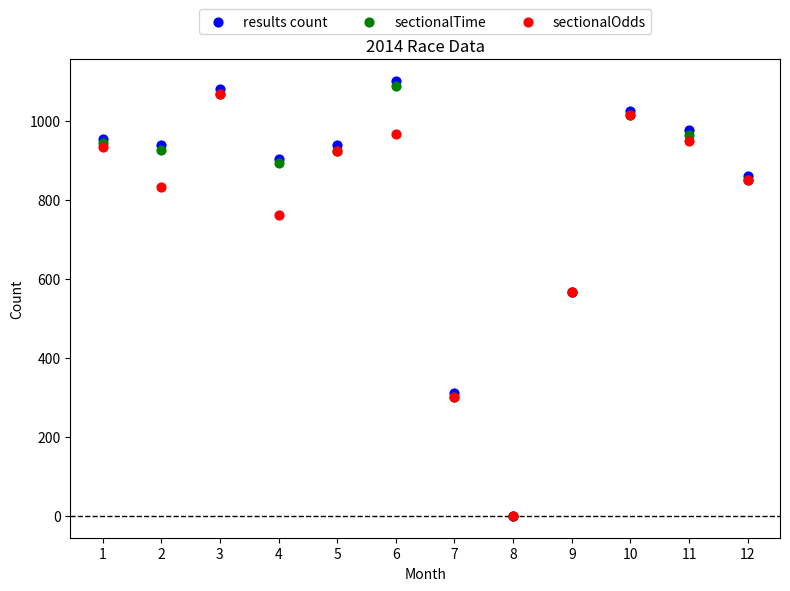

Which series contains the highest Y value?

results count